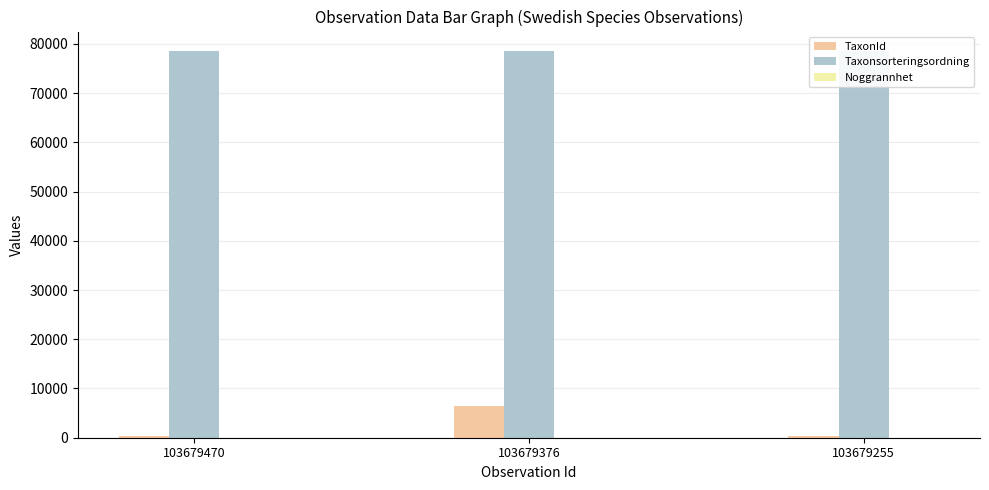

The value of TaxonId at 103679376 is 6458. True or false?

True